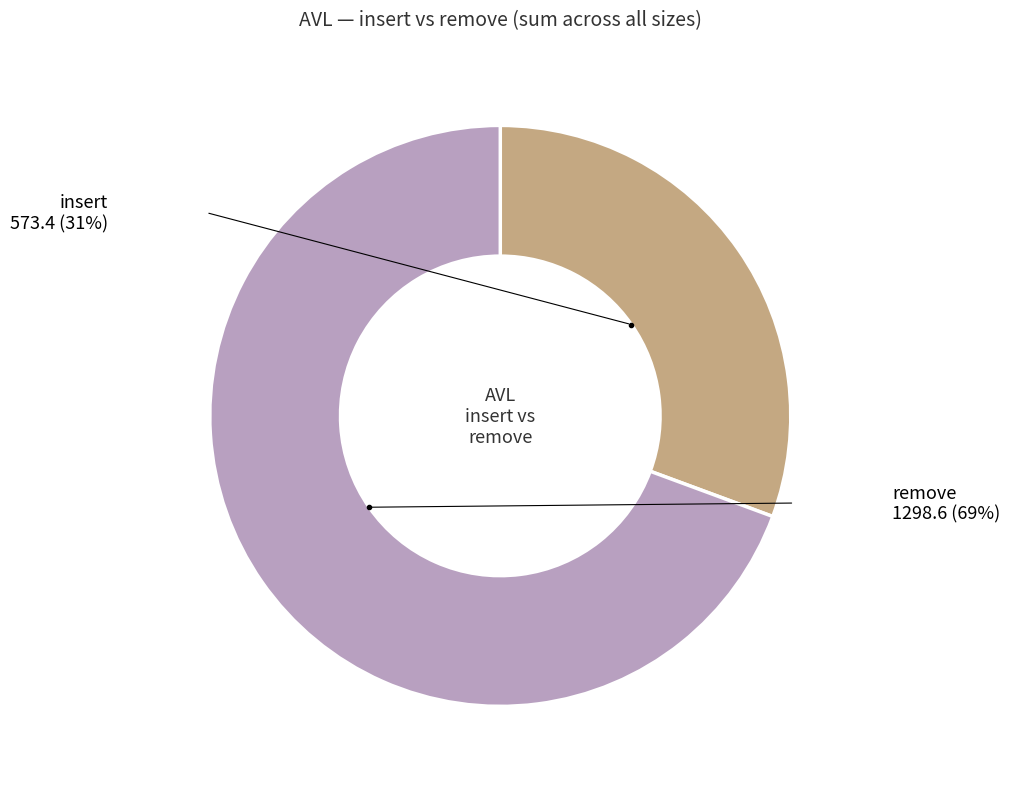

Is there a majority slice in this chart?

Yes